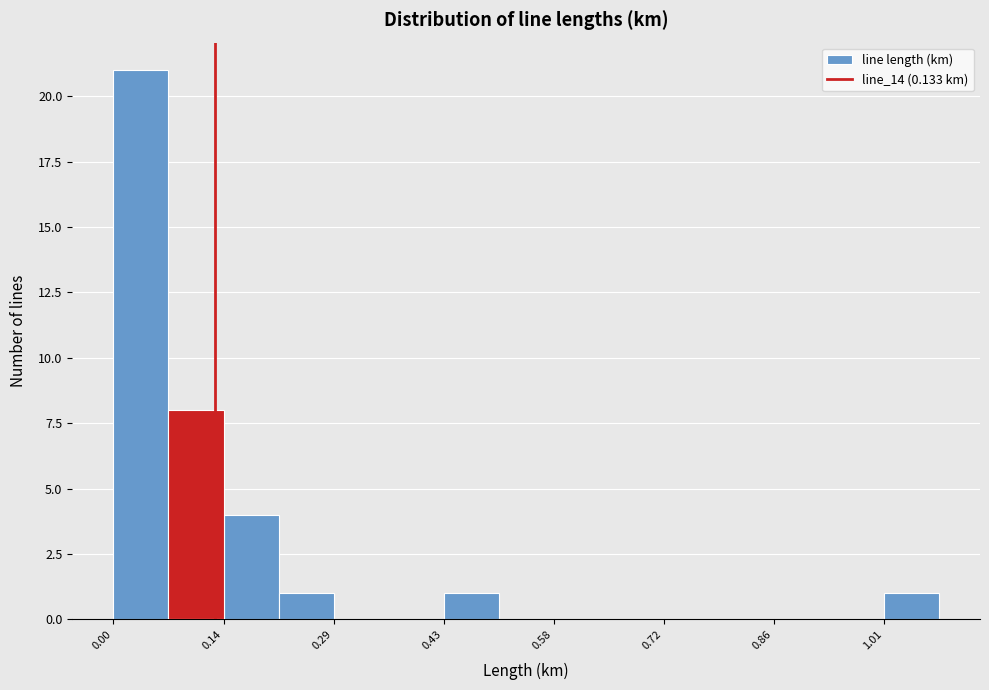

Read against the x-axis, roughly where is the centre of the tallest bar?

0.04